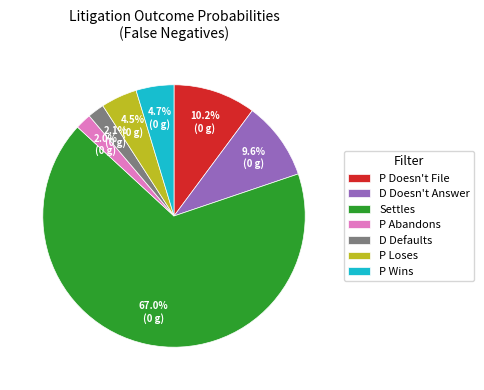

Is it true that P Abandons is 14% of the pie?

False